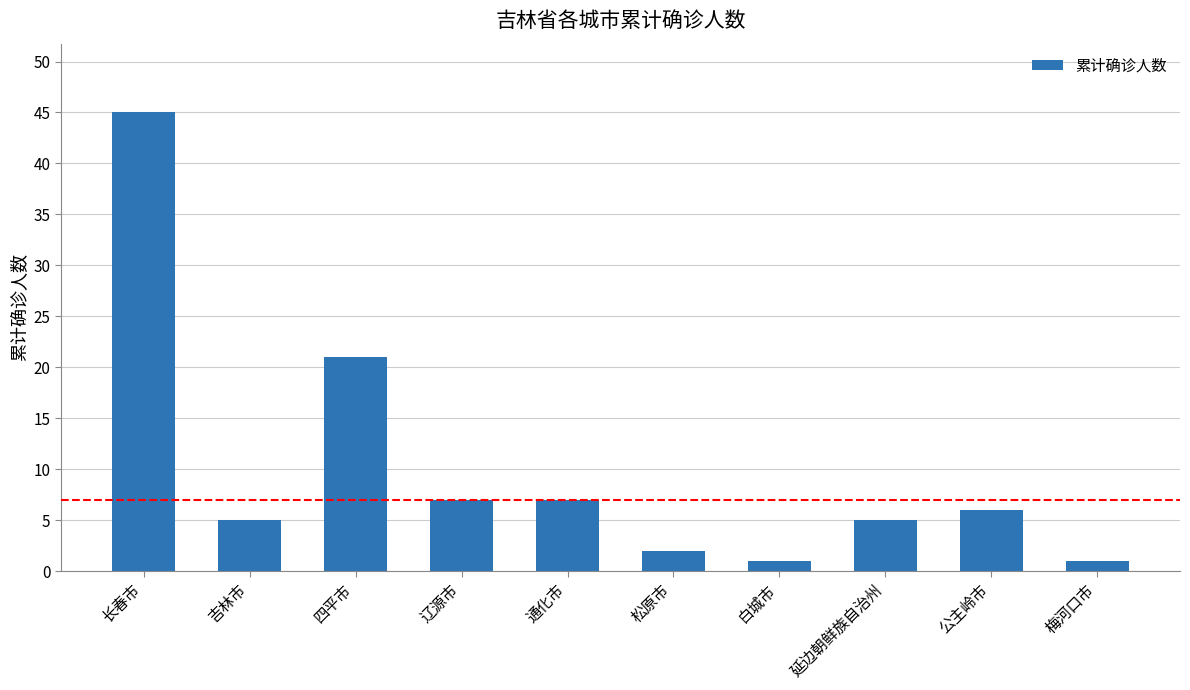

Reading left to right, what are all the values shown in this chart?

45	5	21	7	7	2	1	5	6	1